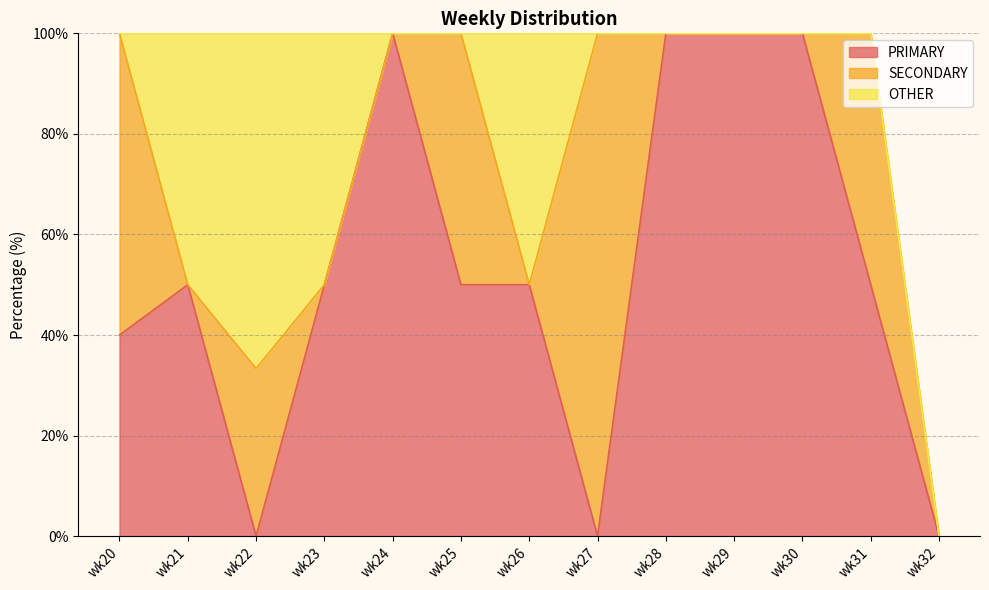

List the series in order of their overall mean, lowest first.

OTHER, SECONDARY, PRIMARY